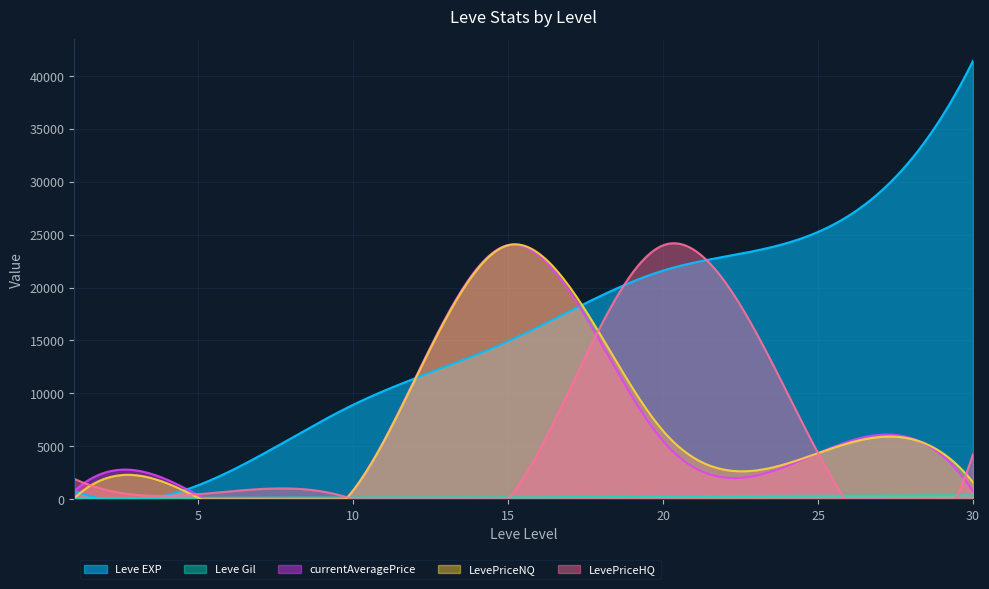

Reading left to right, list all the values displayed in this chart.

Leve EXP: 800	1330	8930	14920	21600	25250	41410
Leve Gil: 113	140	169	172	281	326	372
currentAveragePrice: 789	374	846	24000	5492	4360	758
LevePriceNQ: 102	137	846	24000	6459	4360	1613
LevePriceHQ: 1932	479	0	0	23990	4360	4257